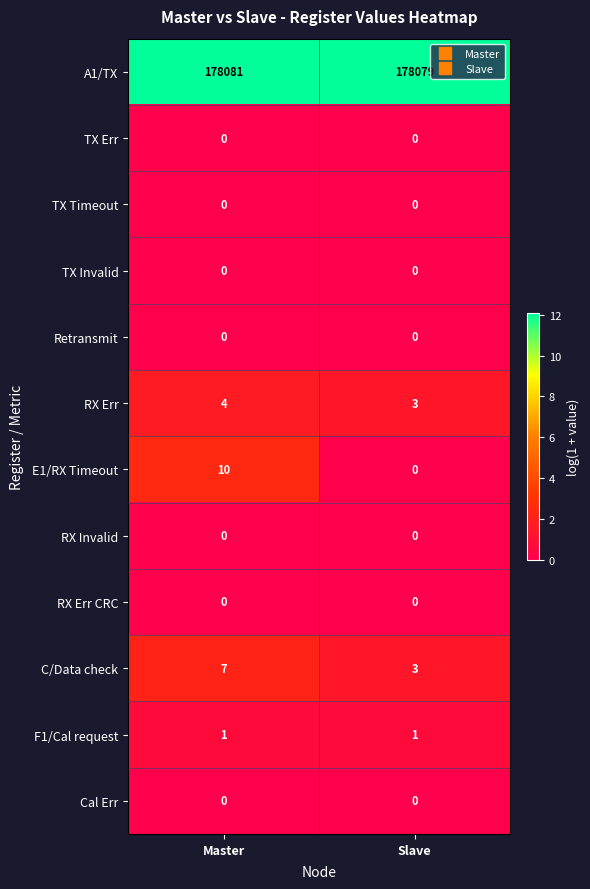

Which label corresponds to the largest value in the chart?

Master